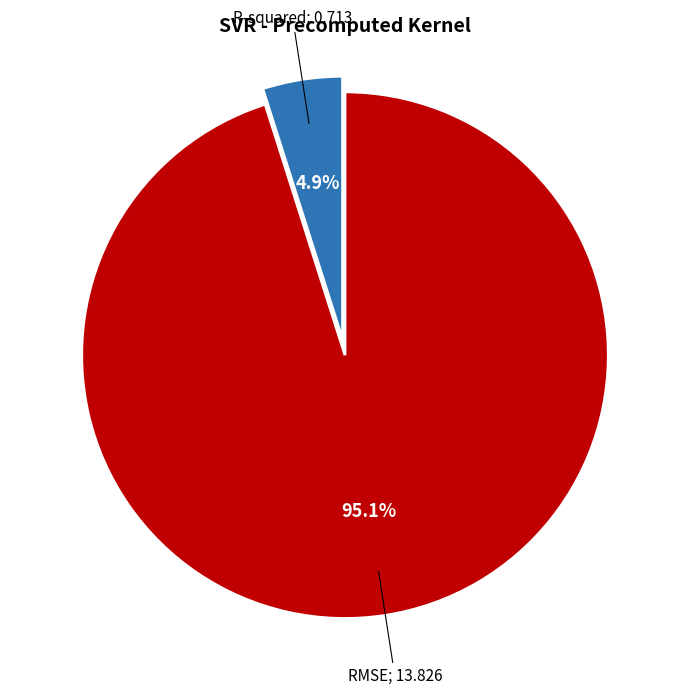

Does any single category account for the majority?

Yes